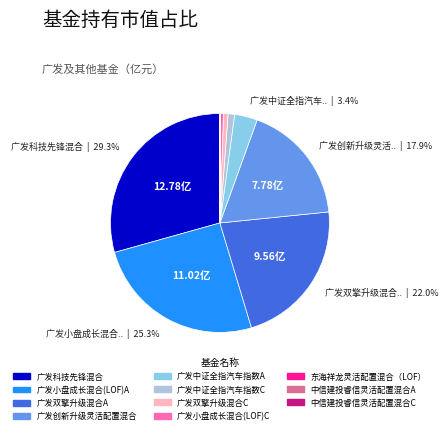

Does 广发小盘成长混合(LOF)A account for over 50% of the chart?

No